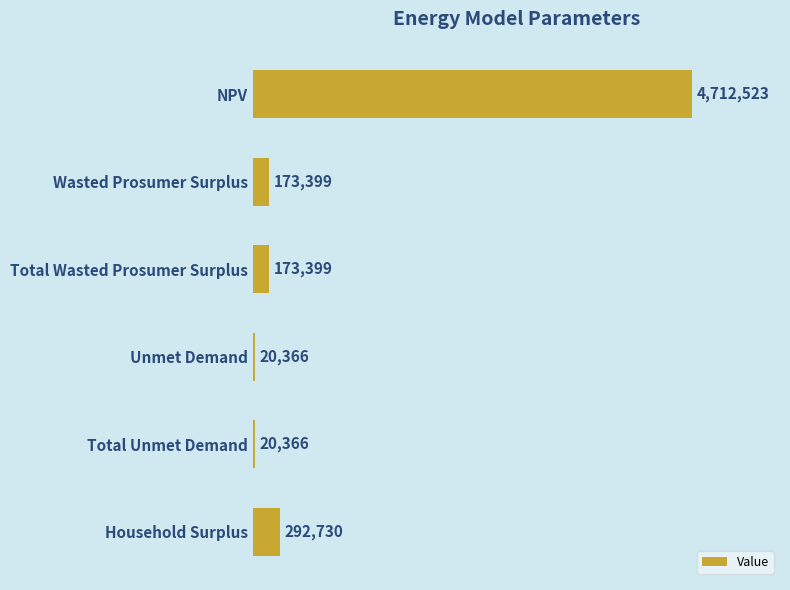

Does the chart contain any negative values?

No